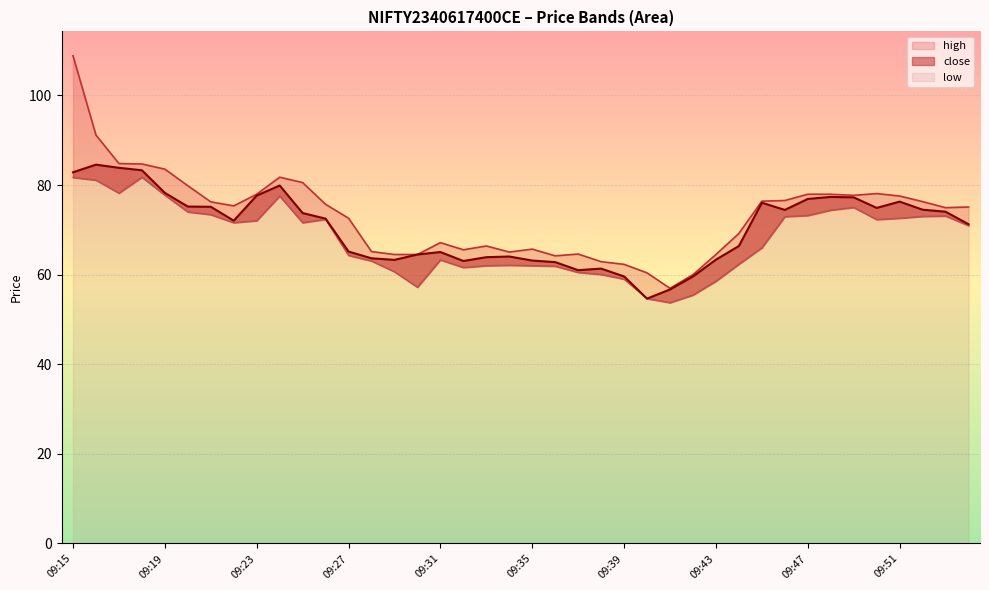

What is the difference between the high values at 09:39 and 09:16?

28.9